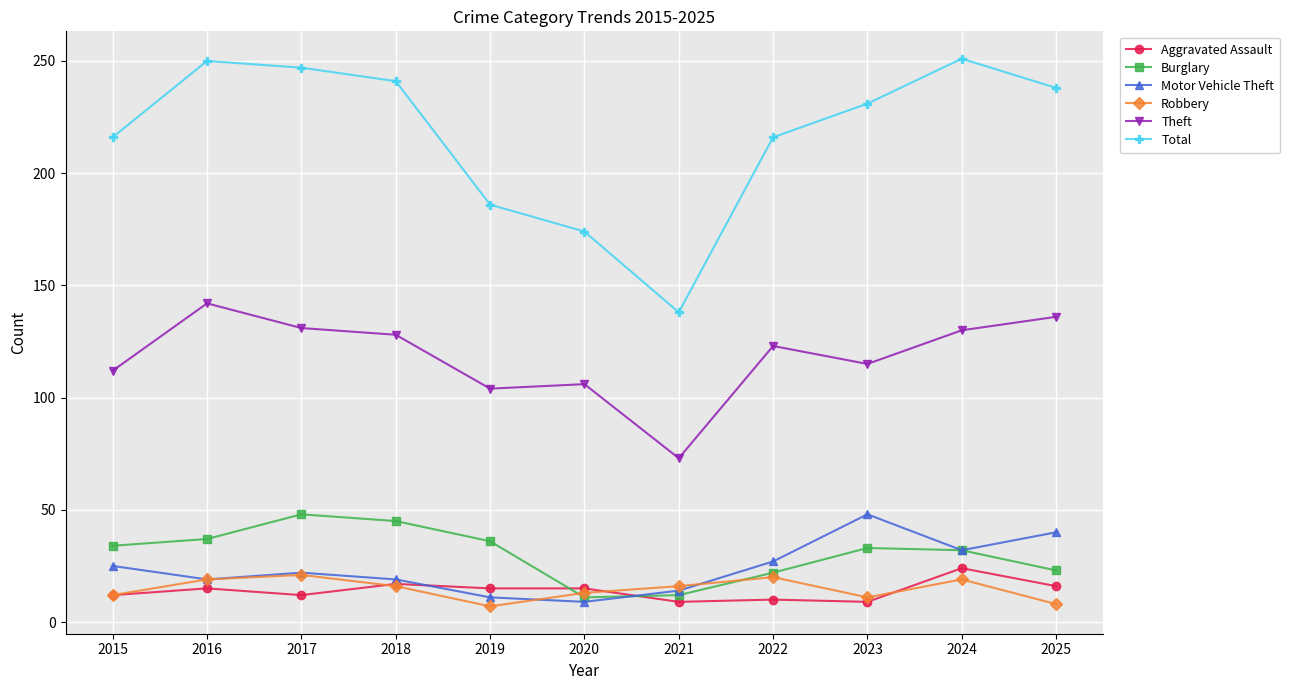

At how many categories does at least one series exceed 204?

8